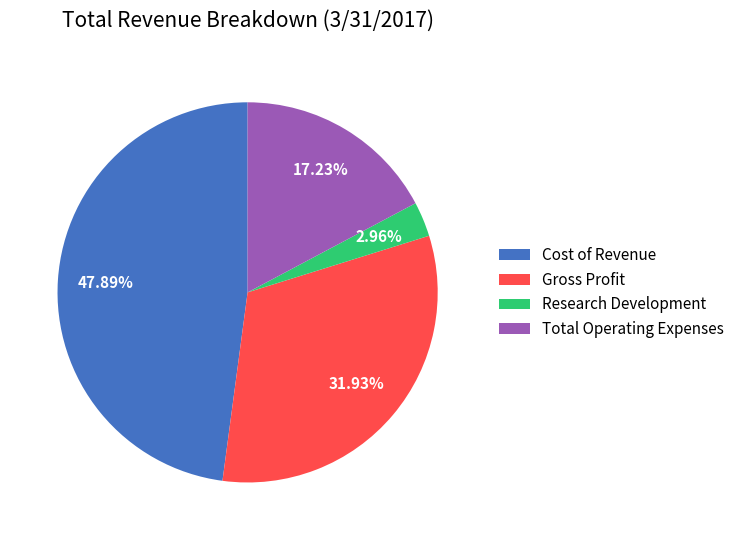

Rank the categories by value from lowest to highest.

Research Development, Total Operating Expenses, Gross Profit, Cost of Revenue